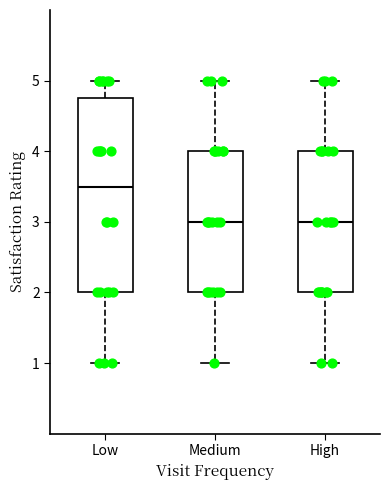

Comparing the boxes themselves (not the whiskers), which one is the tallest?

Low